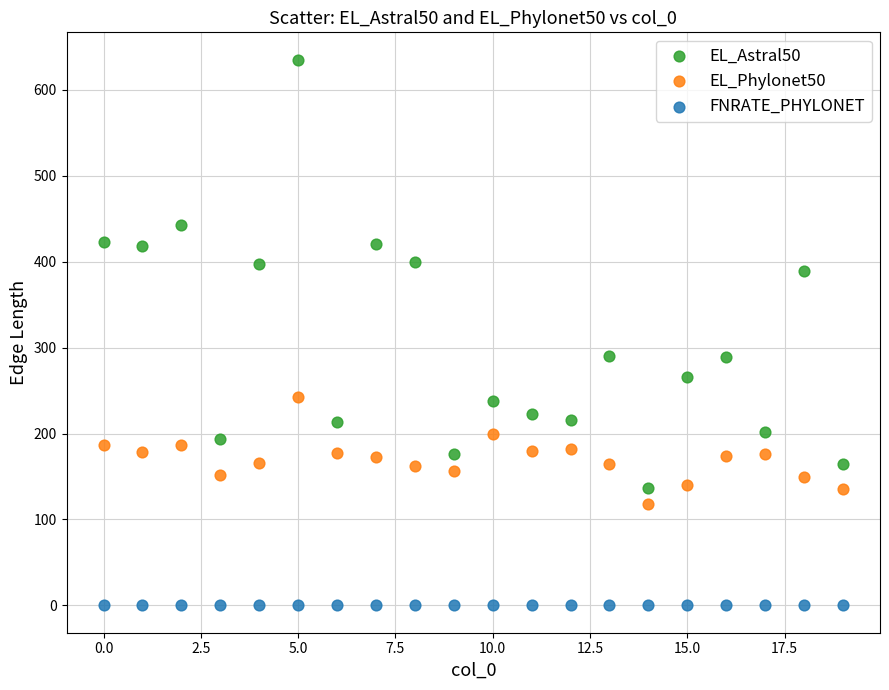

Which series contains the lowest Y value?

FNRATE_PHYLONET